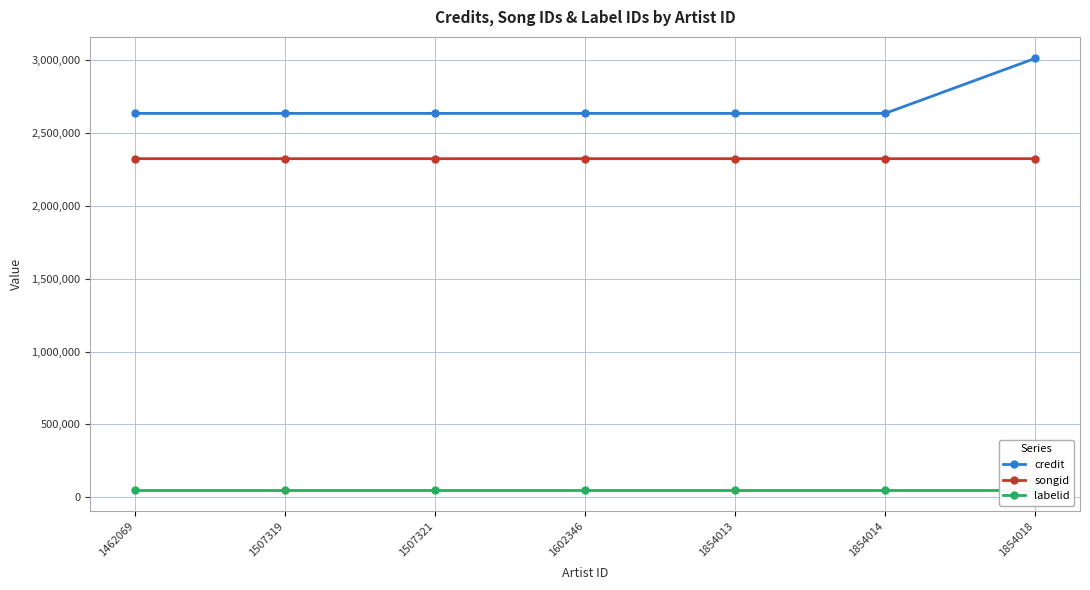

Reading left to right, what are all the values shown in this chart?

credit: 1462069=2635260	1507319=2635219	1507321=2635220	1602346=2635214	1854013=2635220	1854014=2635220	1854018=3012520
songid: 1462069=2324316	1507319=2324300	1507321=2324303	1602346=2324290	1854013=2324303	1854014=2324303	1854018=2324307
labelid: 1462069=52494	1507319=52494	1507321=52494	1602346=52494	1854013=52494	1854014=52494	1854018=52494